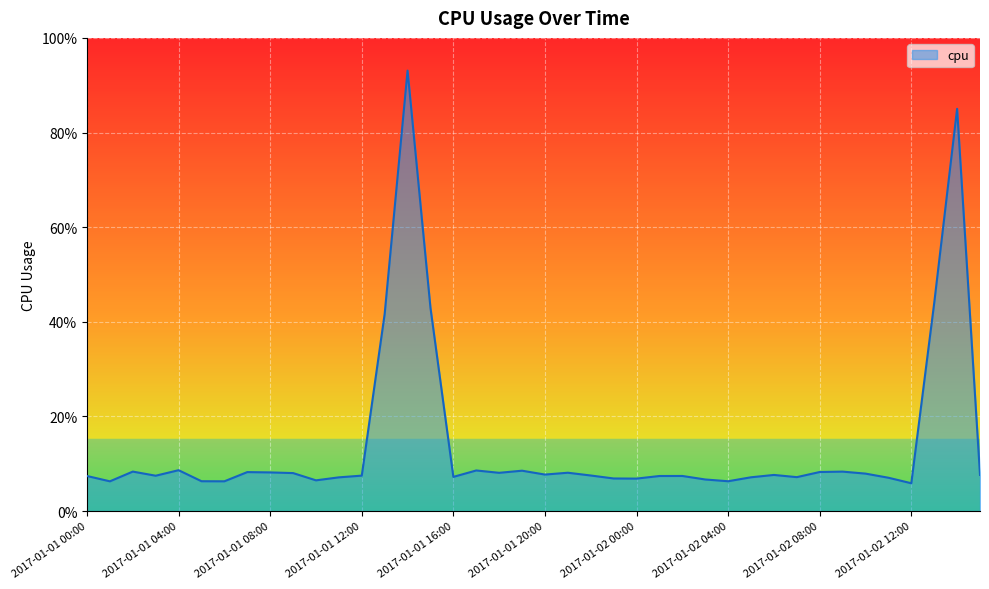

What is the difference between the maximum and minimum values?

0.9